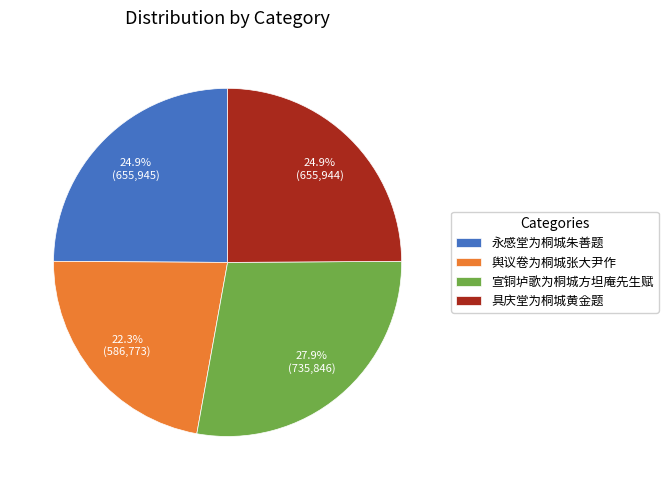

To the nearest percent, what portion does 舆议卷为桐城张大尹作 represent?

22%